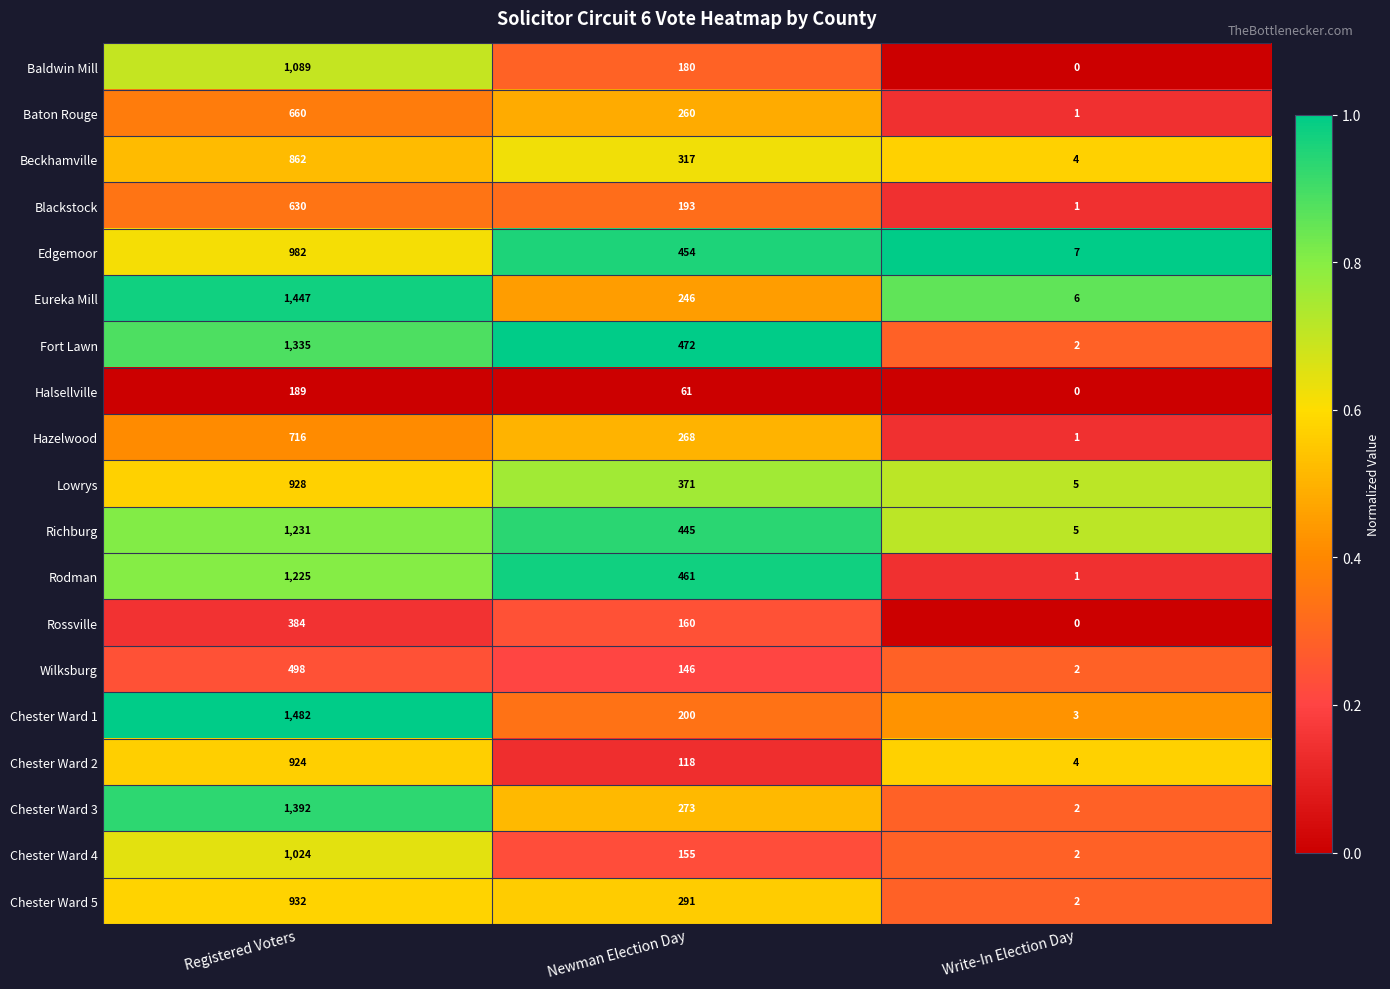

Rank the categories by Rodman value from highest to lowest.

Registered Voters, Newman Election Day, Write-In Election Day